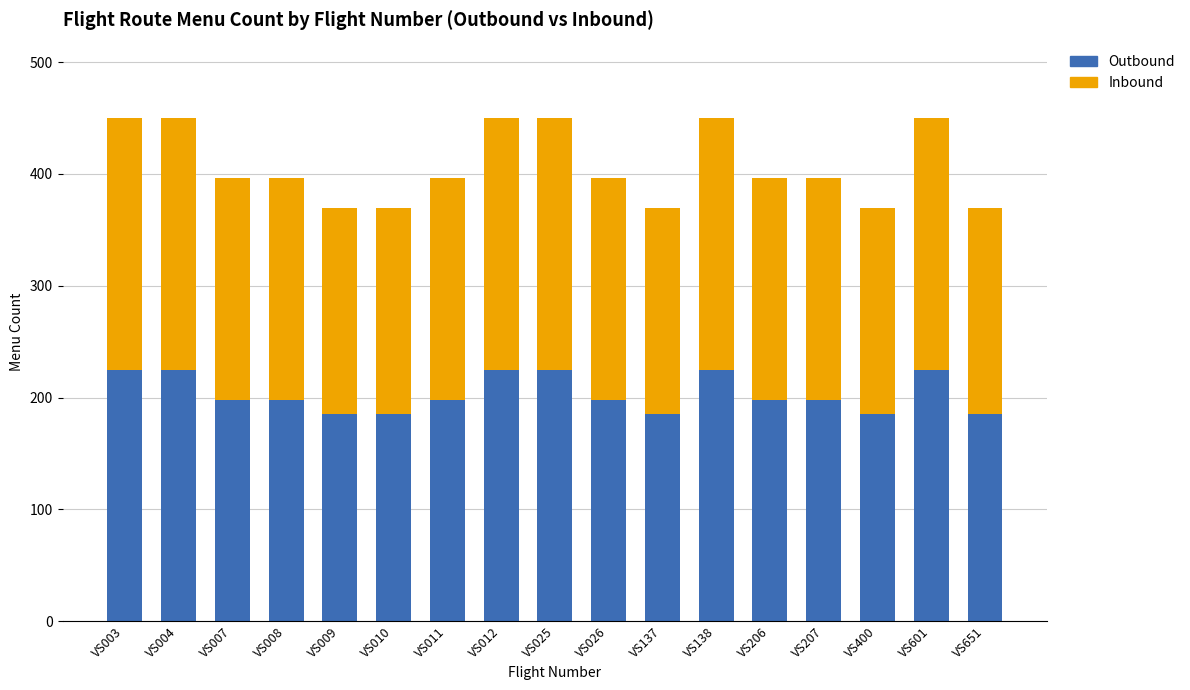

What is the highest value of the Outbound series?

225